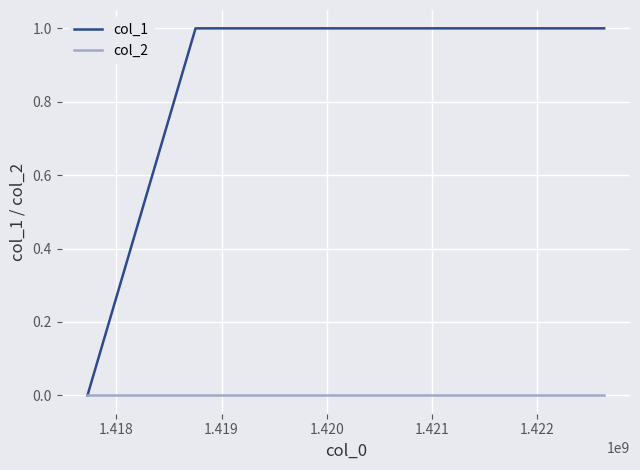

Count the col_1 values in the range 0 to 1.

3